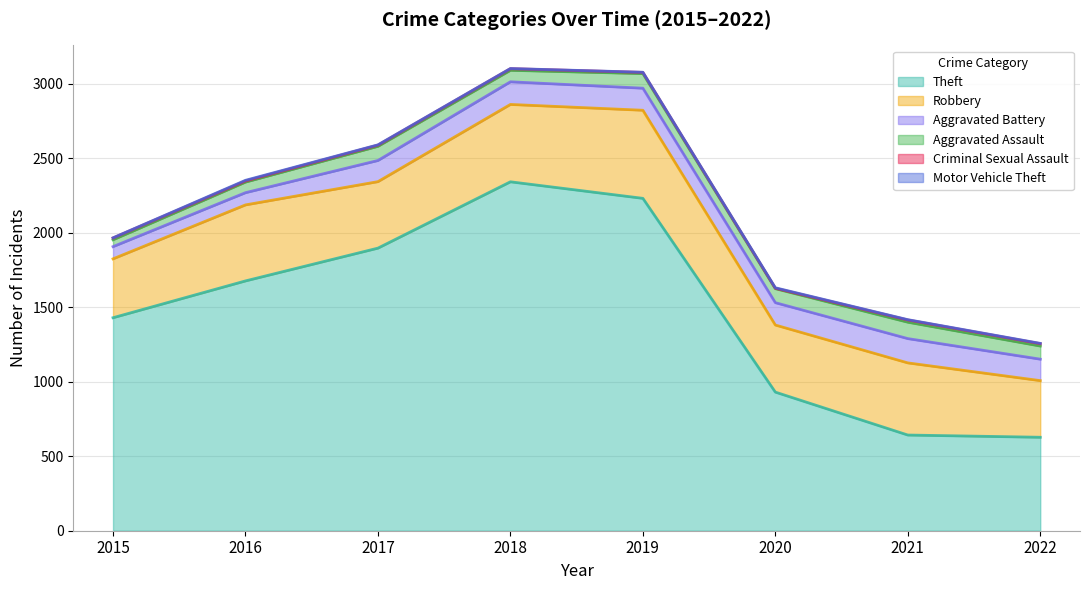

The value of Motor Vehicle Theft at 2017 is 2. True or false?

True